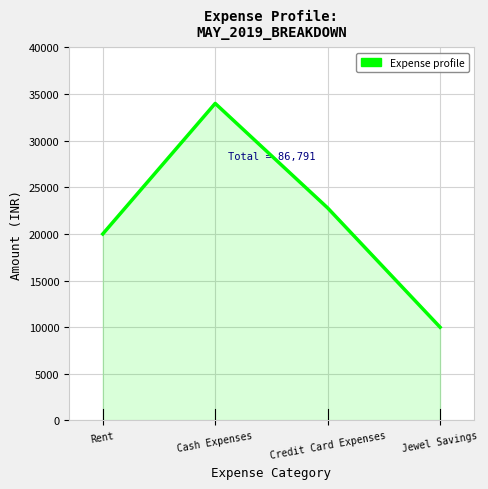

How many interior local peaks (higher than both neighbors) does the data have?

1